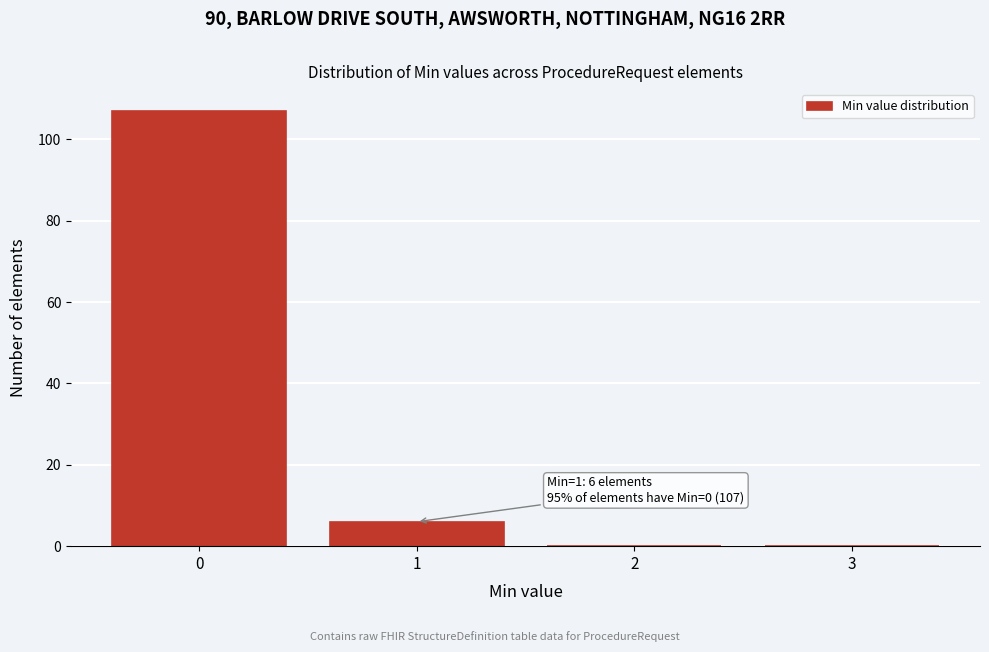

Which range on the x-axis has the tallest bar?

-0.5 to 0.5